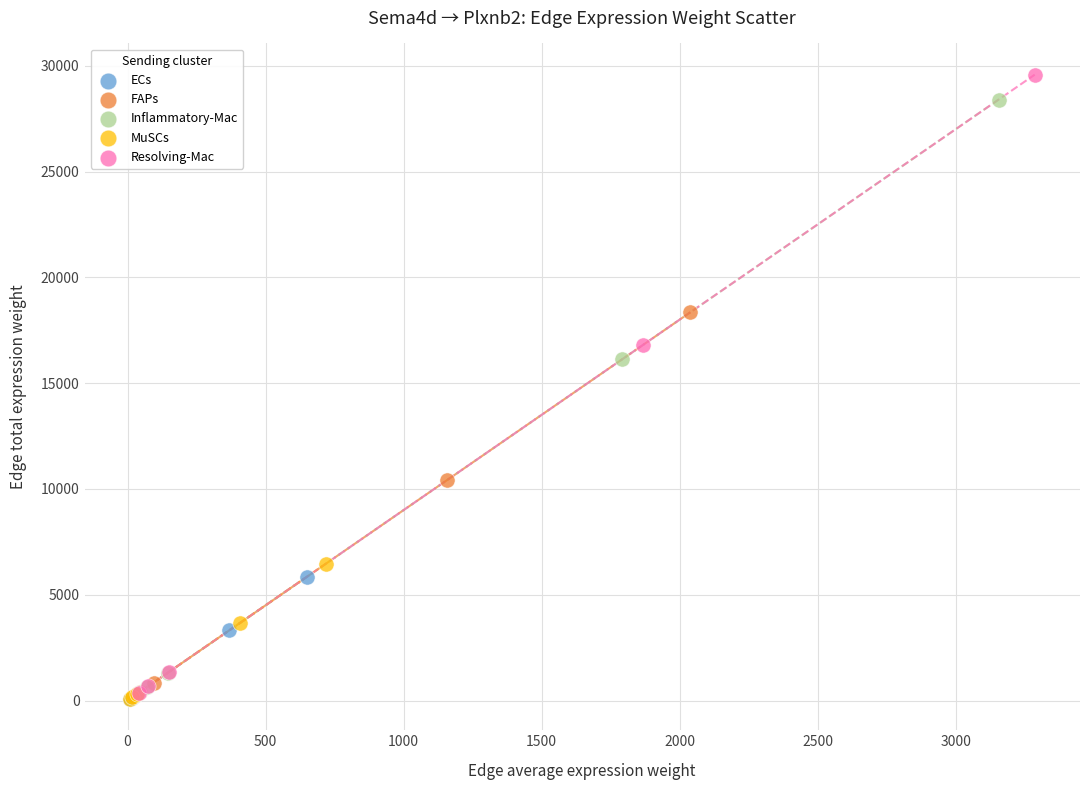

Which series has the largest Y range (max minus min)?

Resolving-Mac